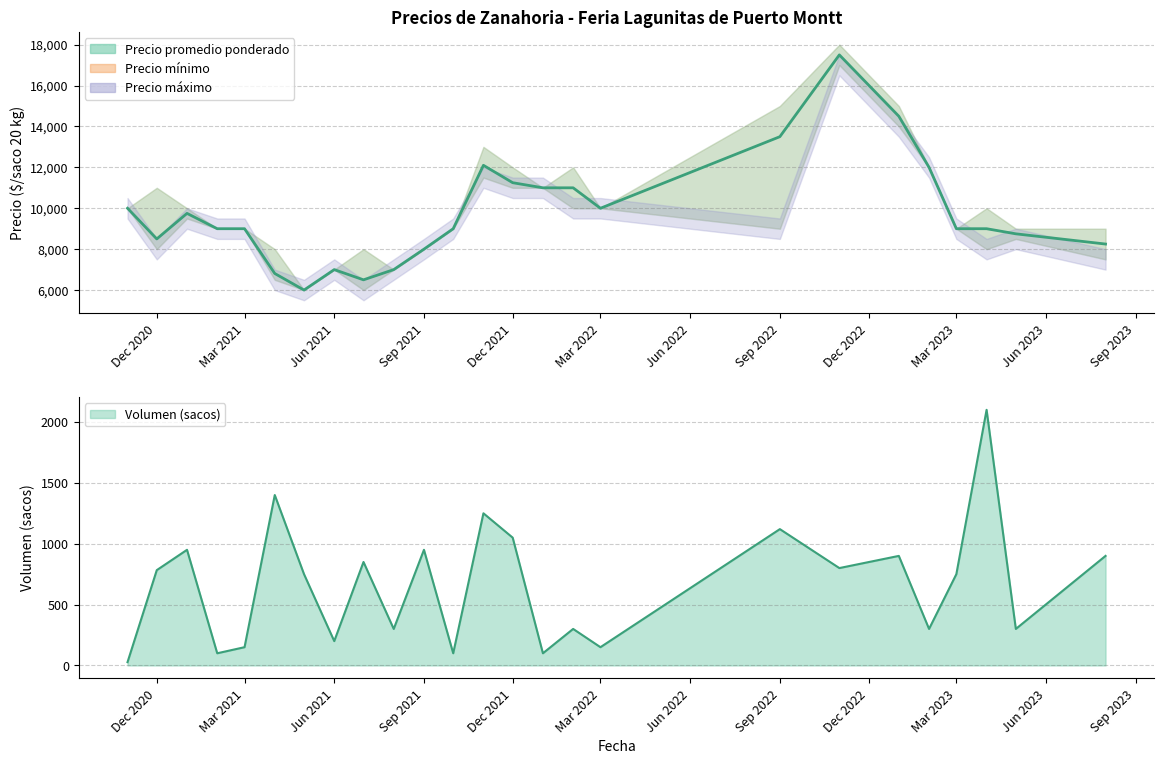

What are all the series names shown in the legend?

Precio promedio ponderado, Precio mínimo, Precio máximo